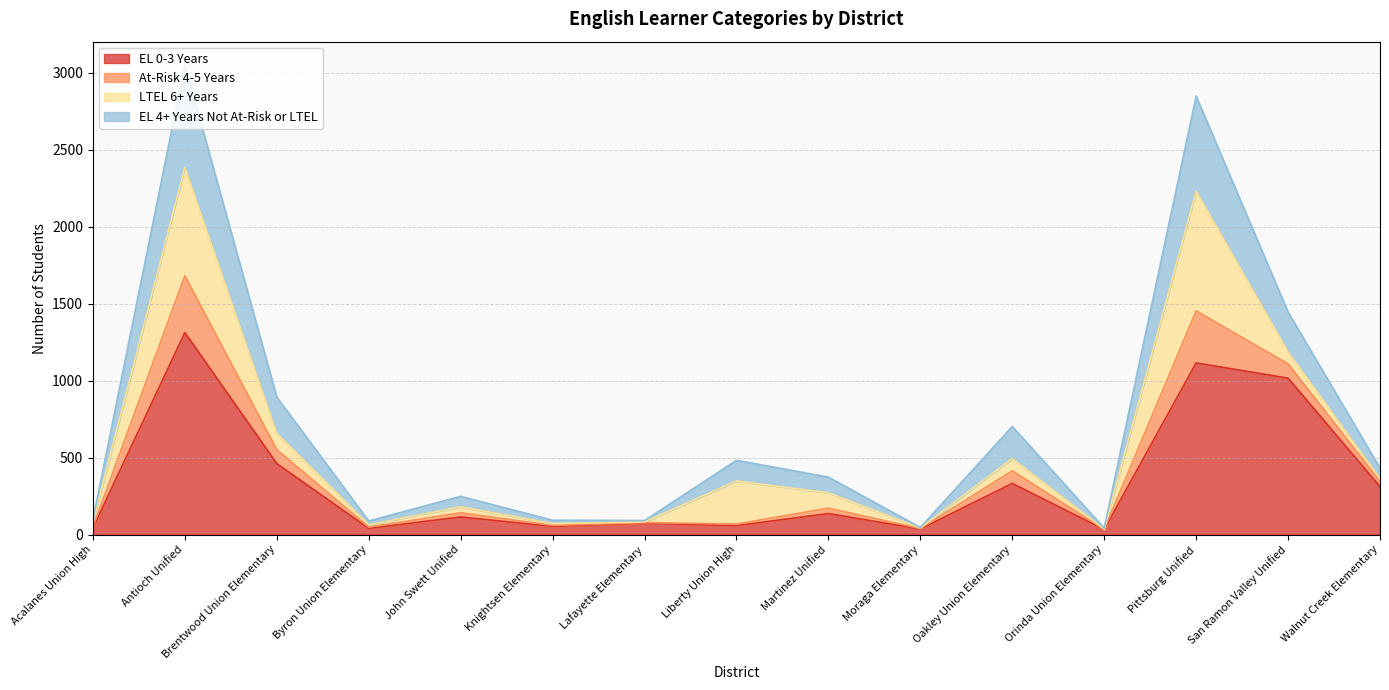

Is it true that EL 0-3 Years equals 421 at Pittsburg Unified?

False